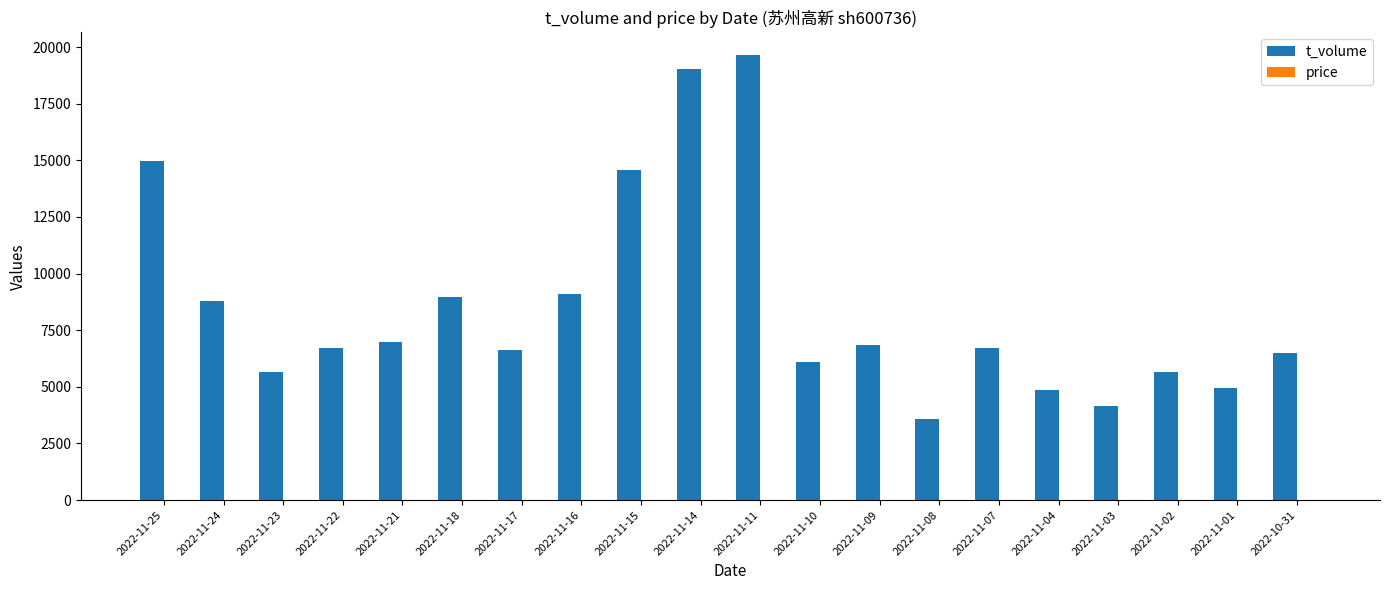

Between 2022-11-25 and 2022-11-17, which series saw the biggest shift?

t_volume